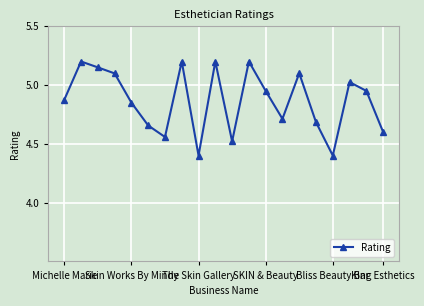

What is the sum of all values?

97.3